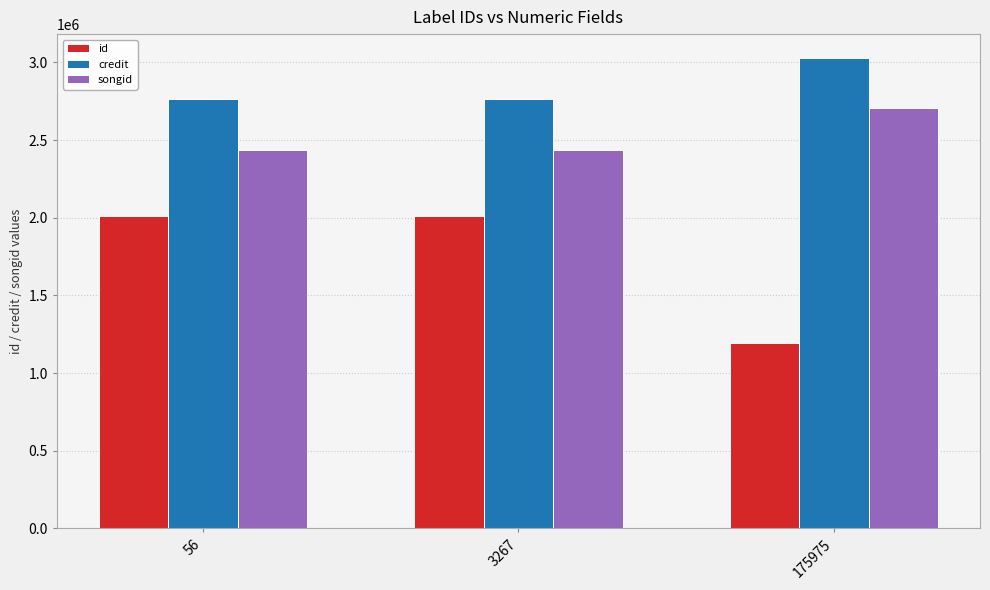

At how many categories does at least one series exceed 2270151?

3